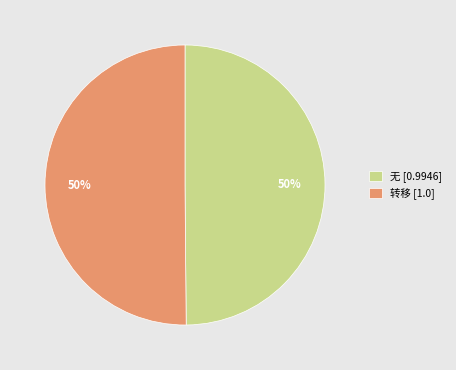

What percentage is the 无 slice, to the nearest percent?

50%